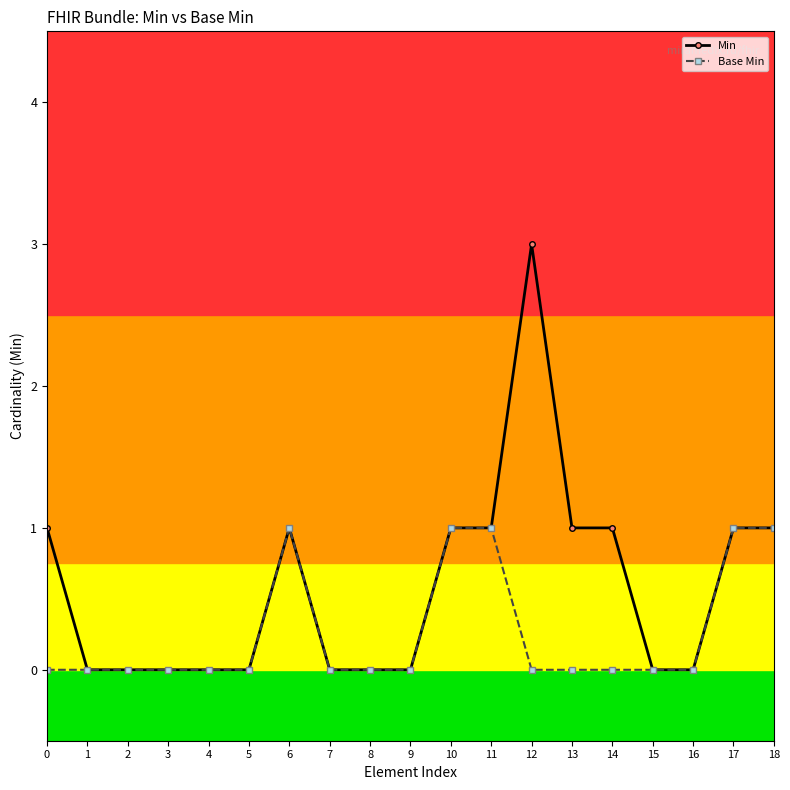

Which series has the largest total across all categories?

Min